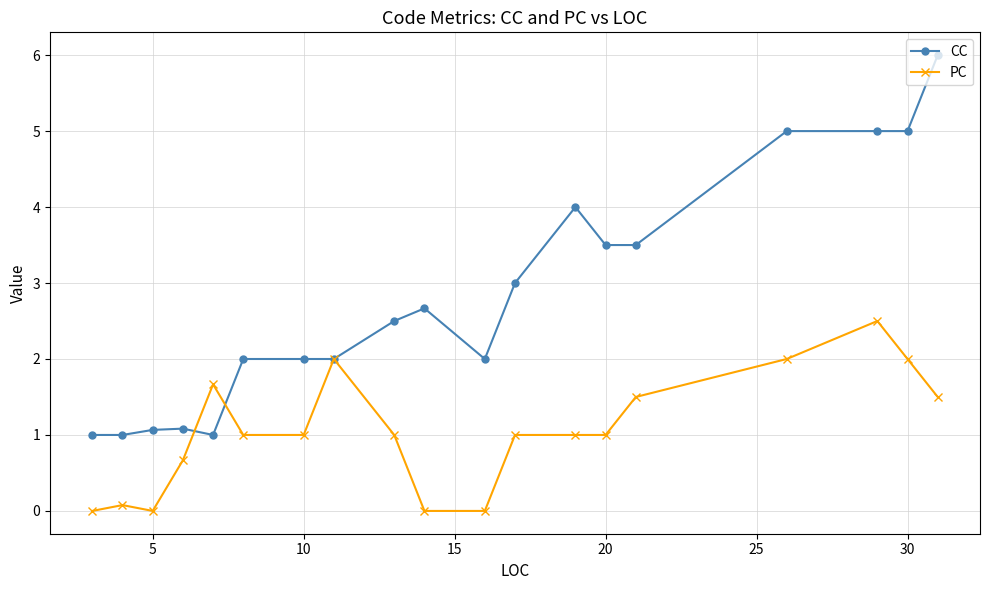

What is the value of the CC point at the 1st from the left?

1.0